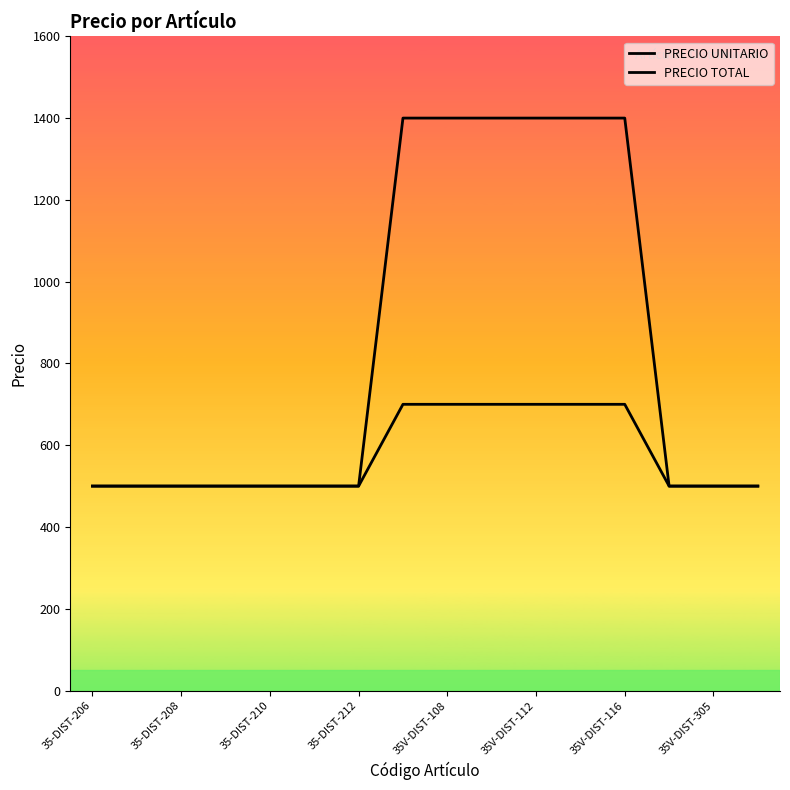

Count the number of data series in this chart.

2